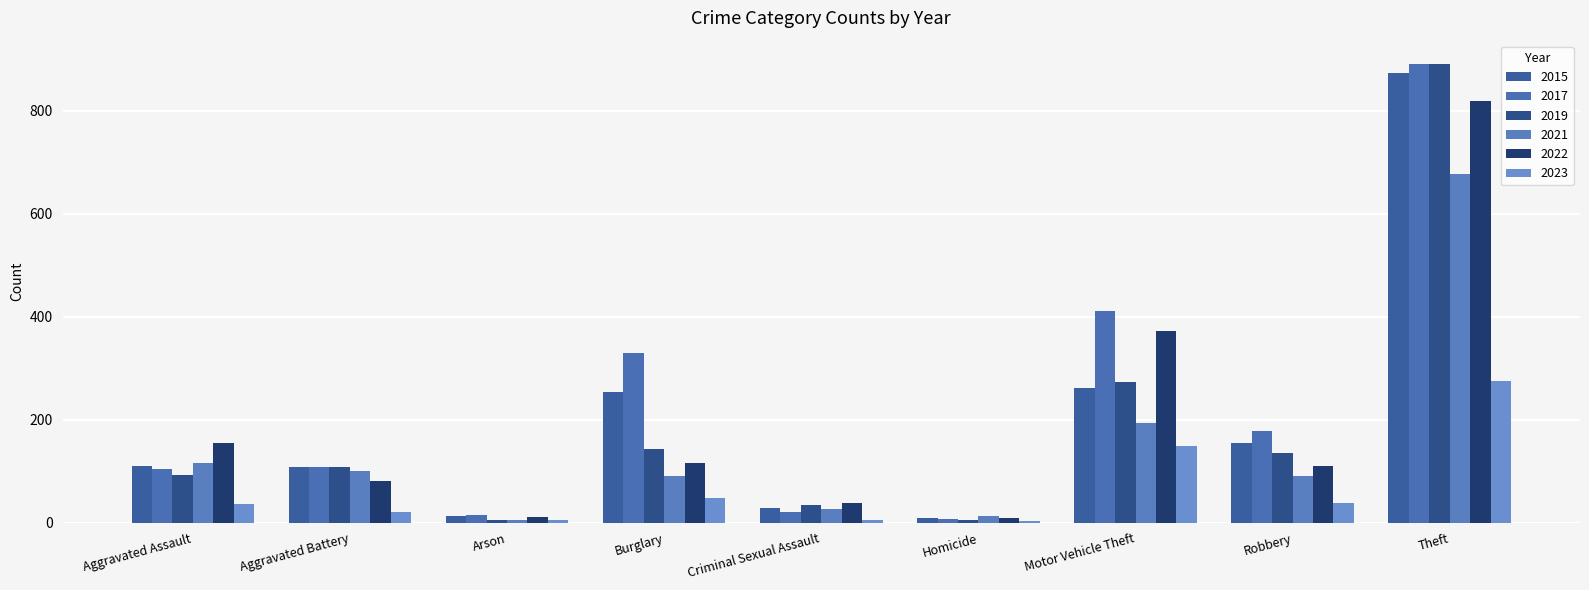

Reading right to left, transcribe all the data shown in this chart.

2015: 874	154	261	9	28	254	13	108	110
2017: 892	178	411	8	21	329	14	108	105
2019: 891	135	273	5	35	143	5	108	92
2021: 678	91	193	13	27	90	6	100	115
2022: 820	111	373	9	39	116	11	81	154
2023: 276	39	149	3	6	47	5	20	37